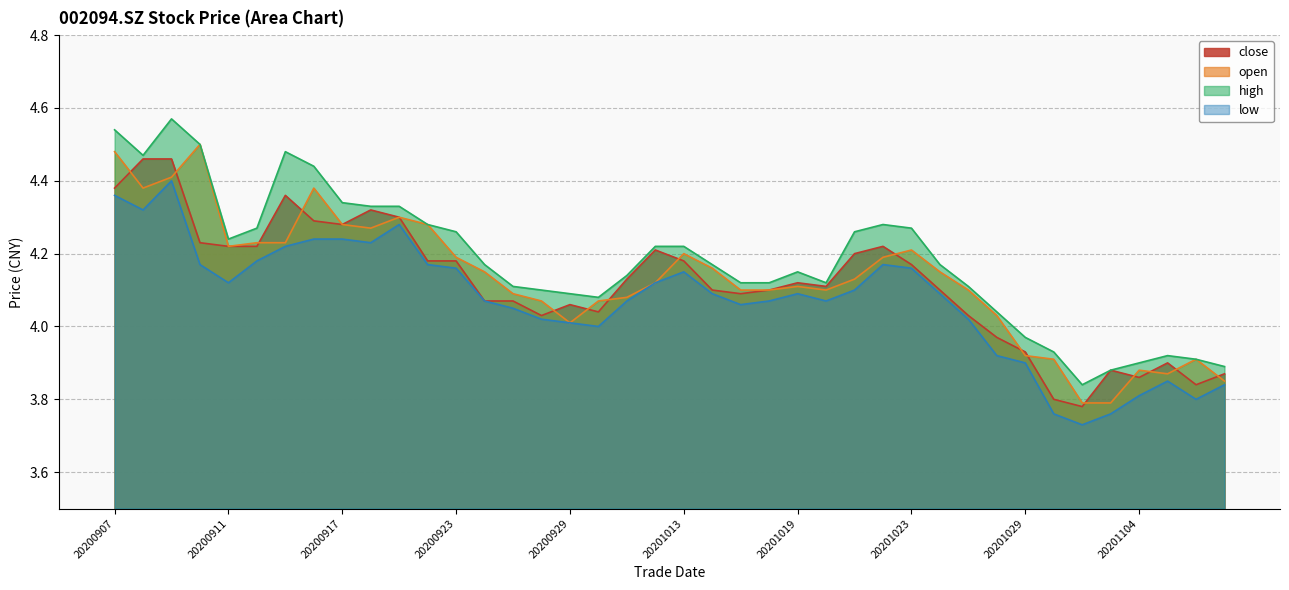

What is the difference between the second highest and second lowest values in the low series?

0.6